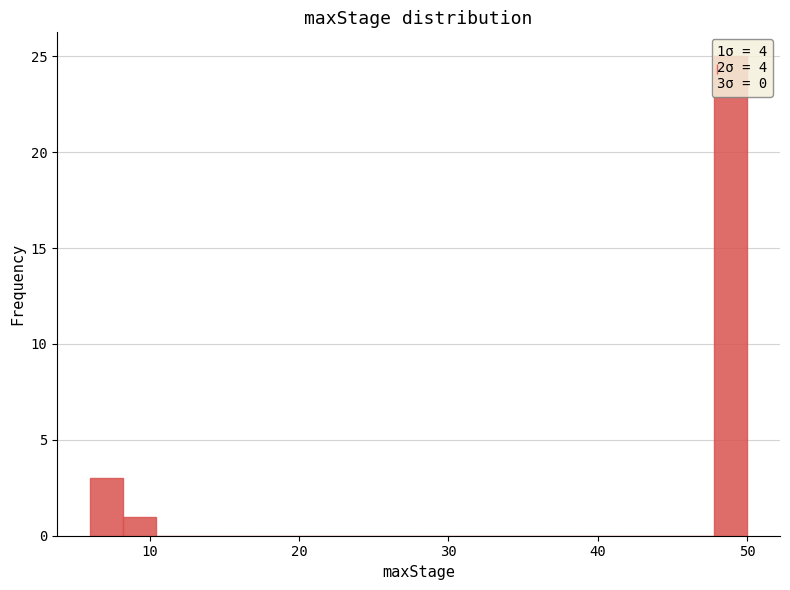

Read against the x-axis, roughly where is the centre of the tallest bar?

49